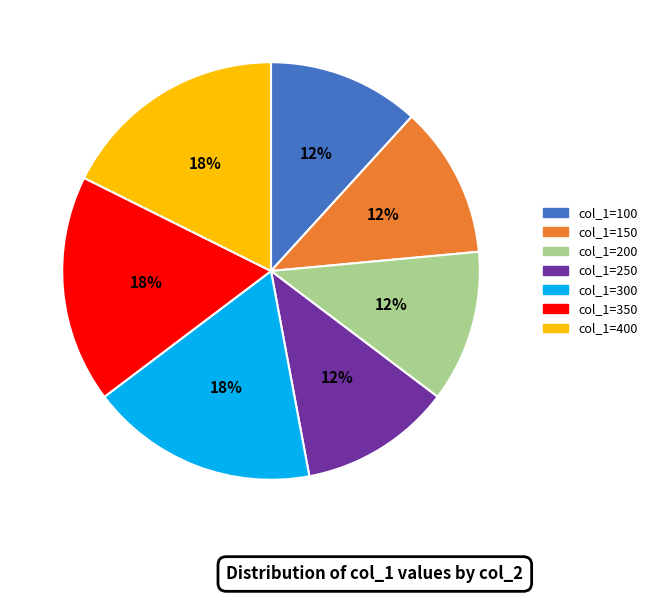

Is there any slice that represents more than half of the pie?

No